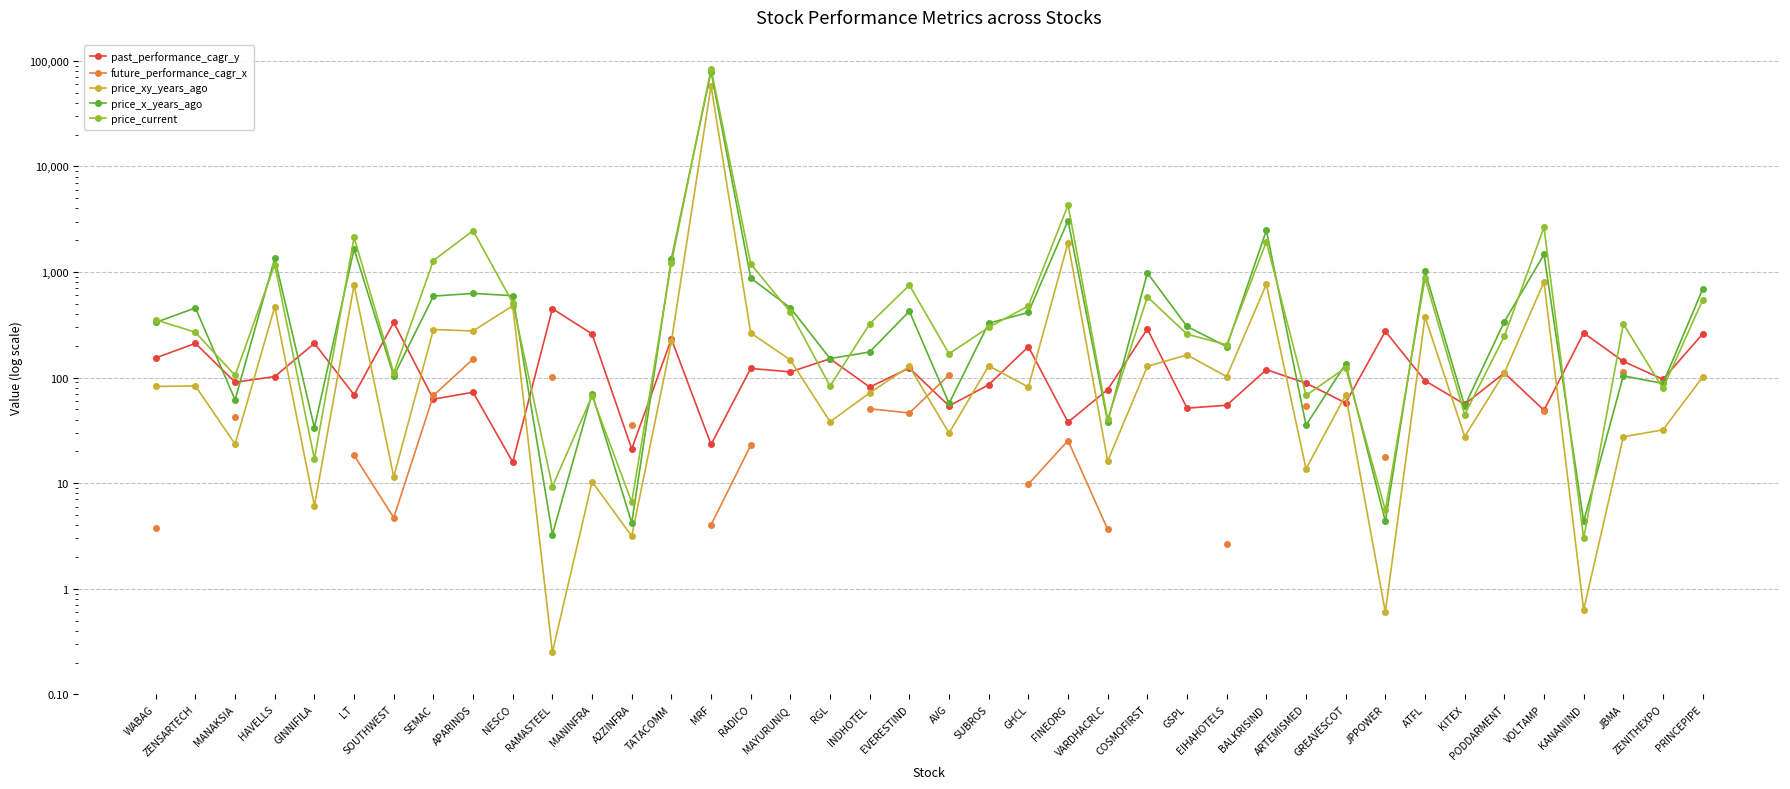

Between which two adjacent categories do past_performance_cagr_y and future_performance_cagr_x first intersect?

SOUTHWEST and SEMAC